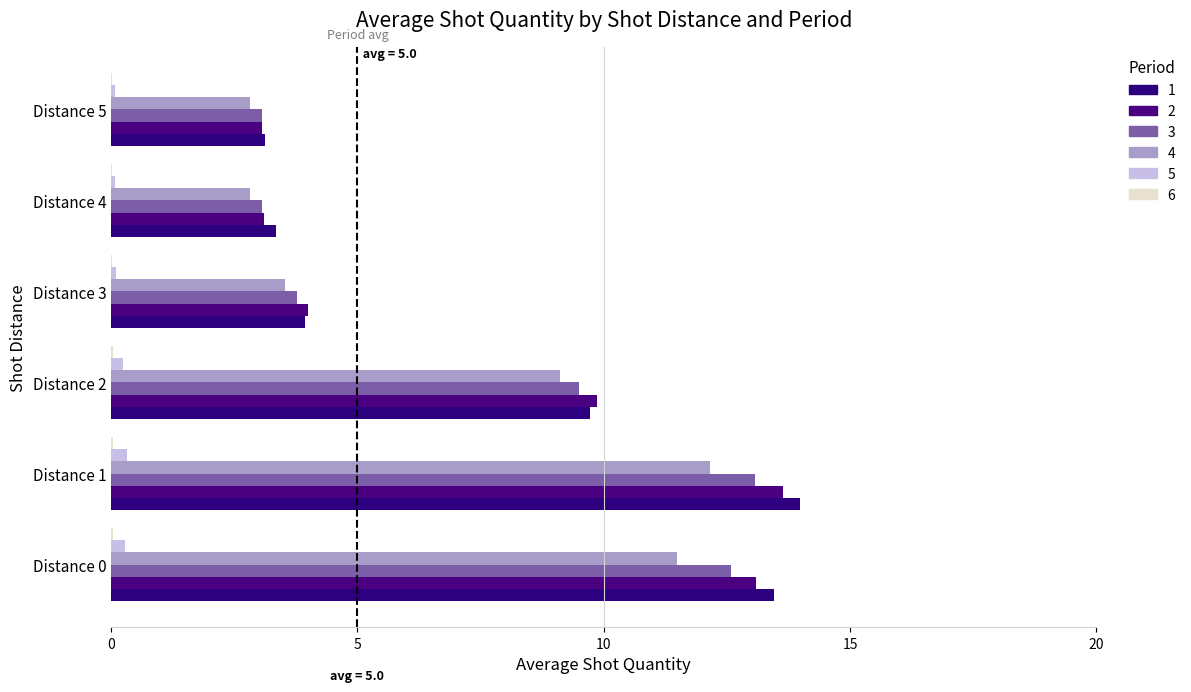

Is it true that Period 1 equals 13.5 at Distance 0?

True